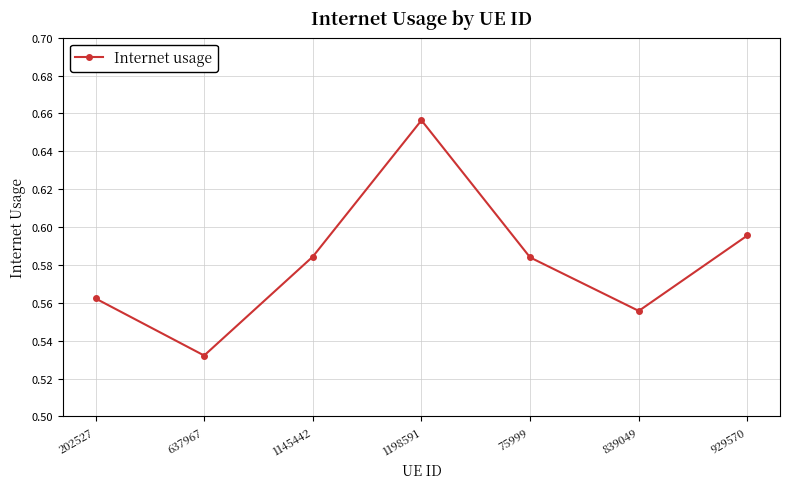

Is this an area chart (filled region under the line)?

No